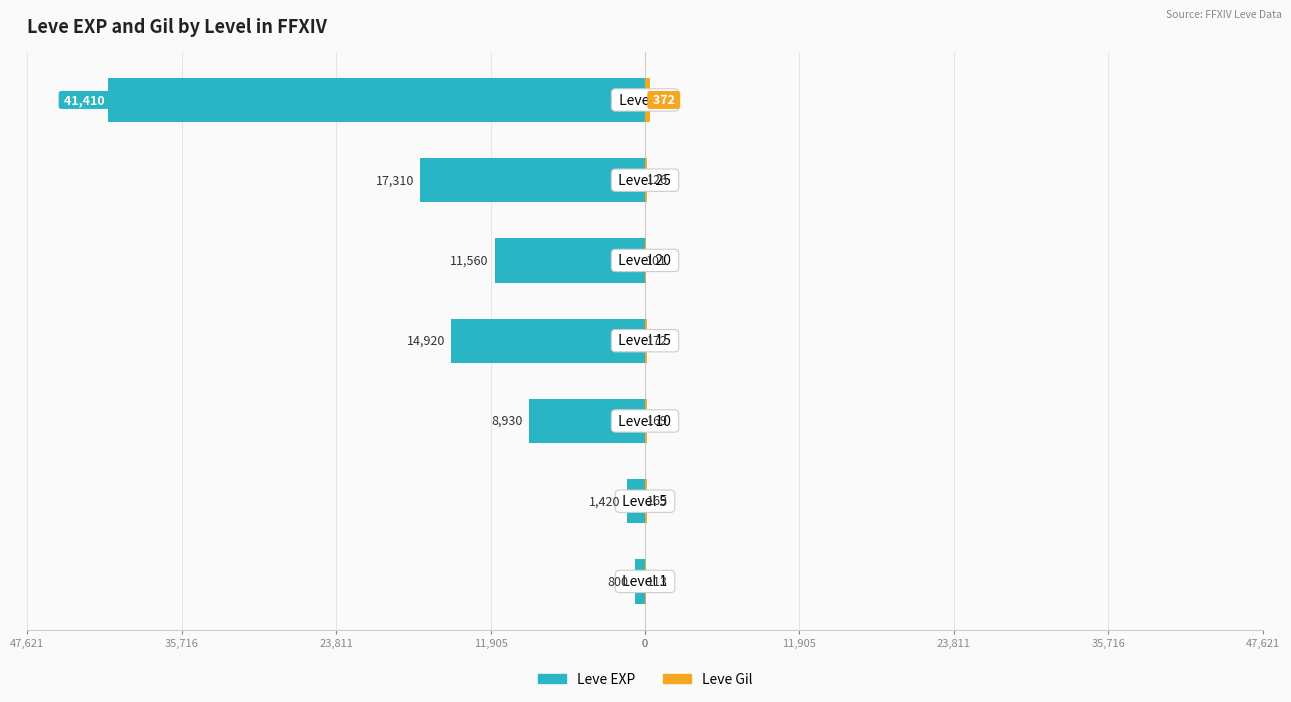

Between 35,716 and 47,621, which series saw the biggest shift?

Leve EXP